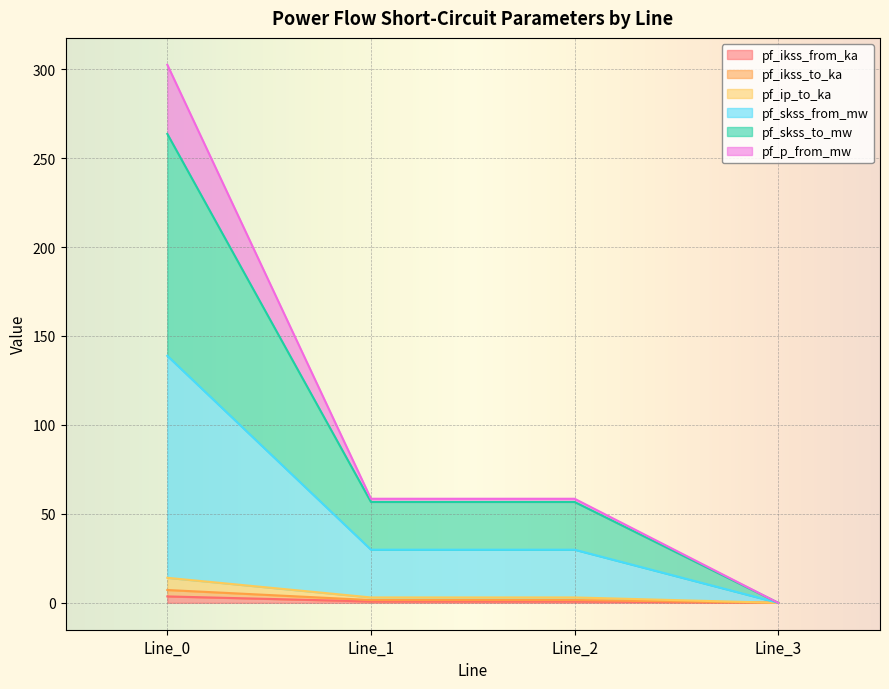

At which label is pf_p_from_mw closest to 151?

Line_1